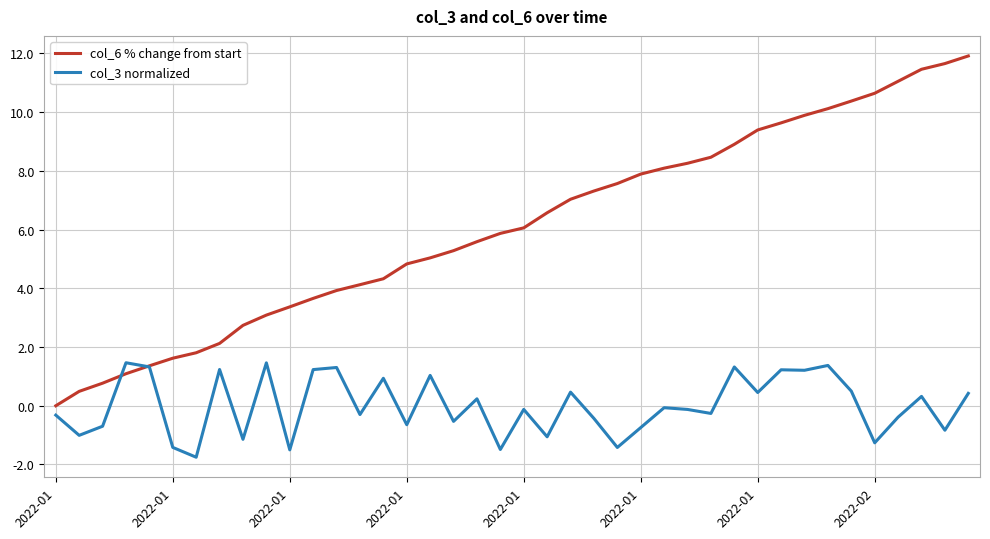

True or false: col_6 % change from start has more than 0 points higher than both neighbors.

False